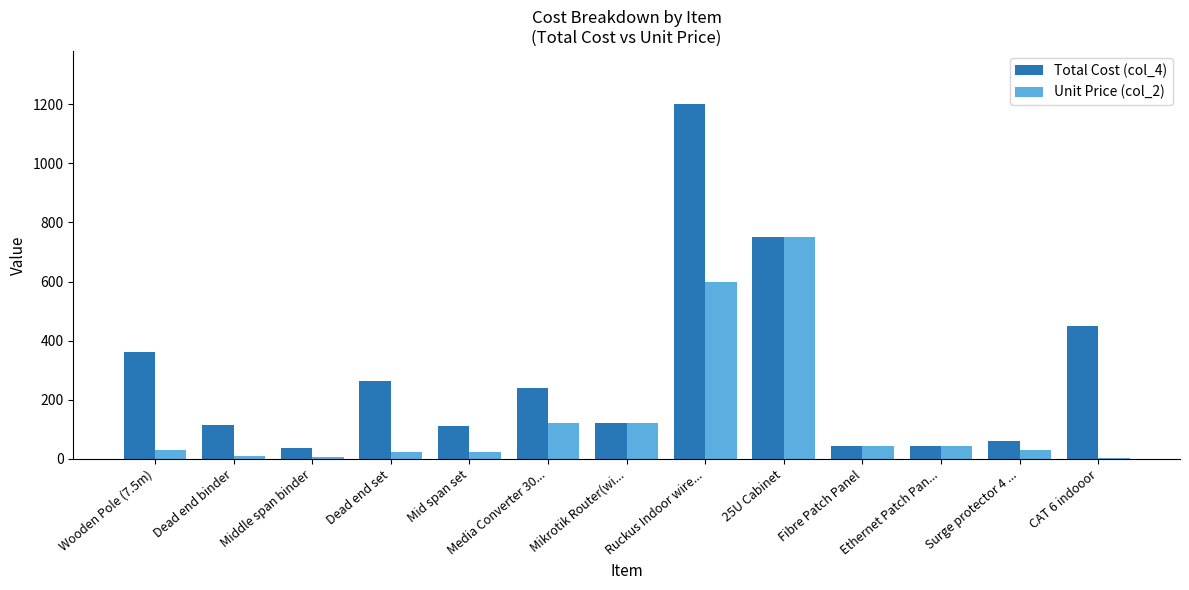

At which category does the chart reach its peak across all series?

Ruckus Indoor wire...